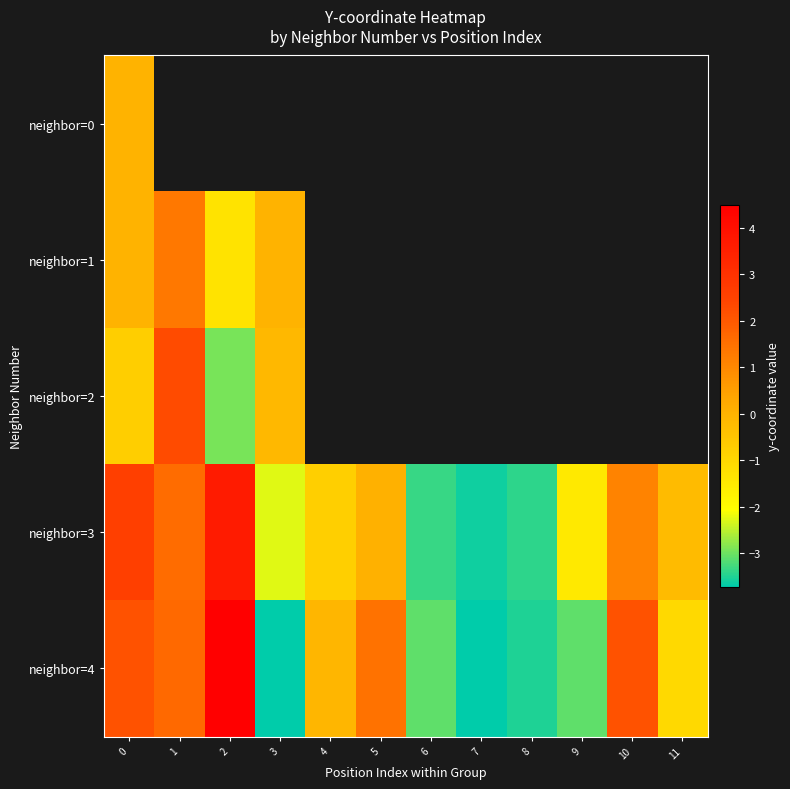

Which series changed the most between 1 and 4?

row_3